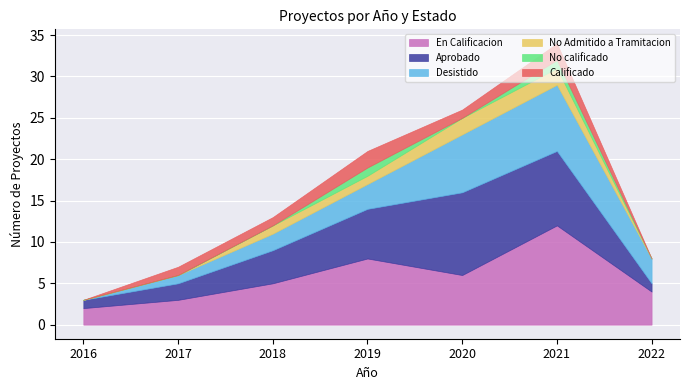

True or false: Desistido and Calificado cross at least once.

False